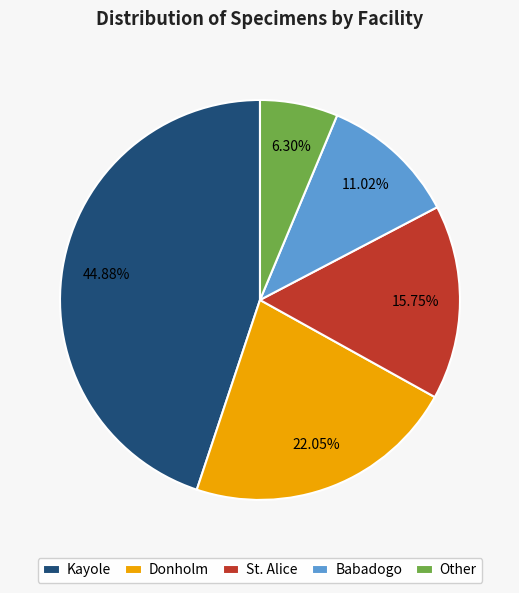

Which has a higher value, Babadogo or Kayole?

Kayole